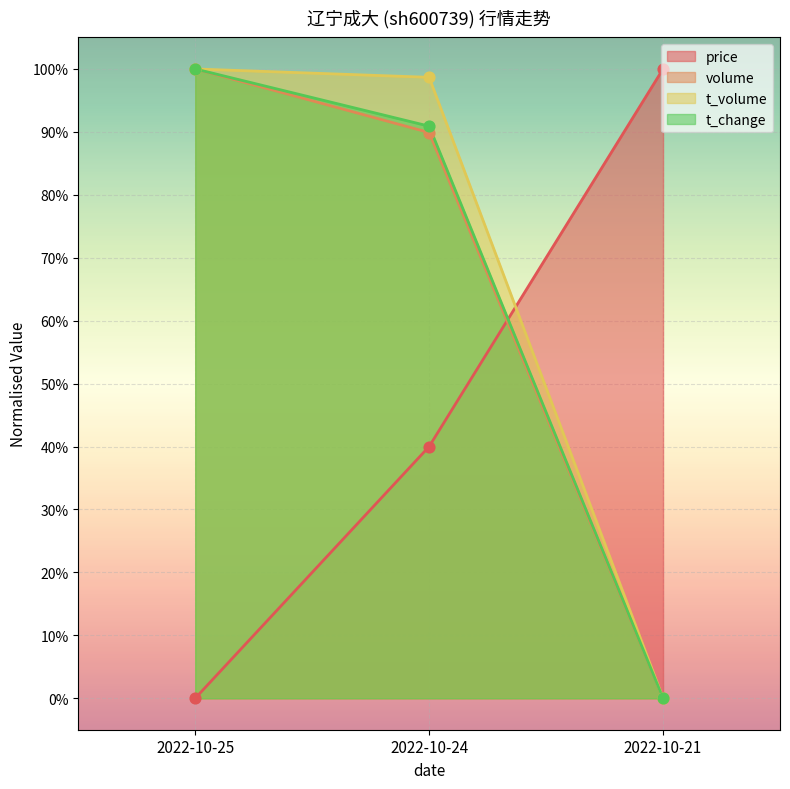

Which series contains the lowest Y value?

price